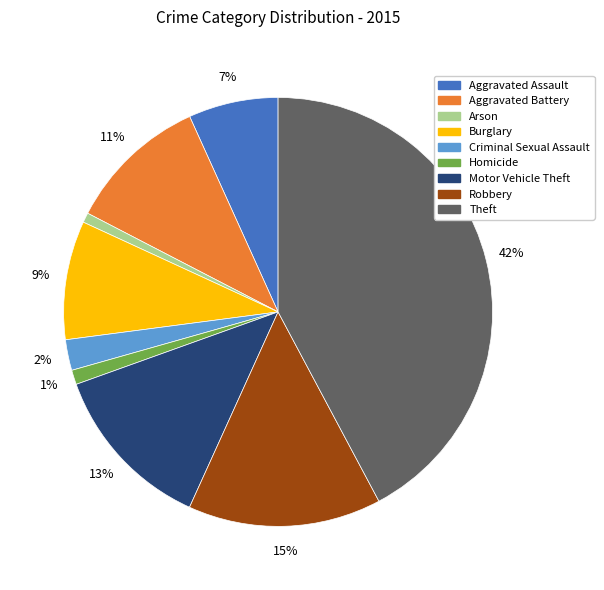

How many segments does this pie chart have?

9